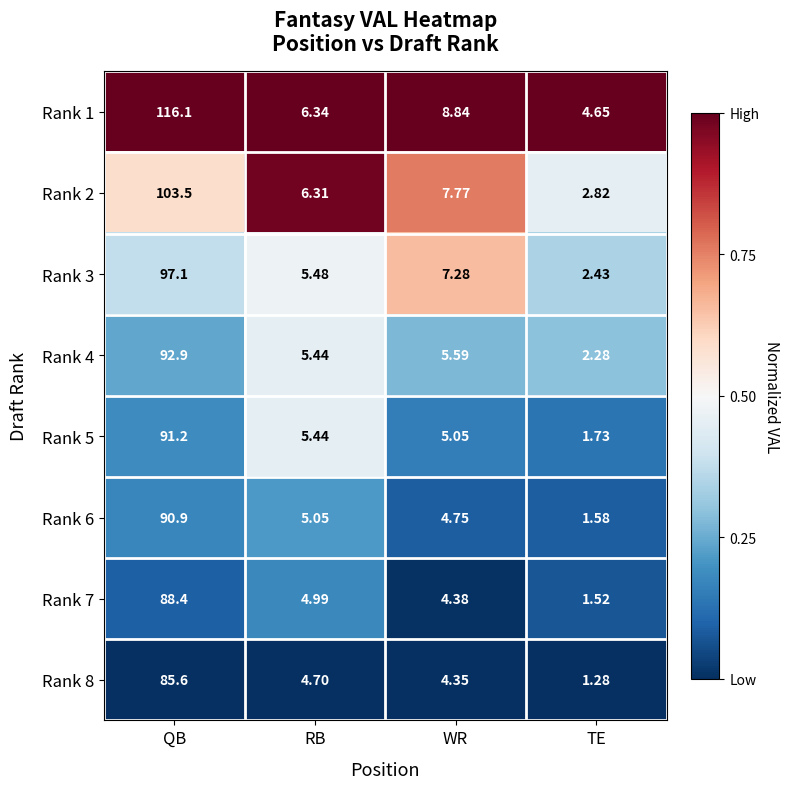

Is the value of Rank 4 at RB greater than the value of Rank 7 at QB?

No